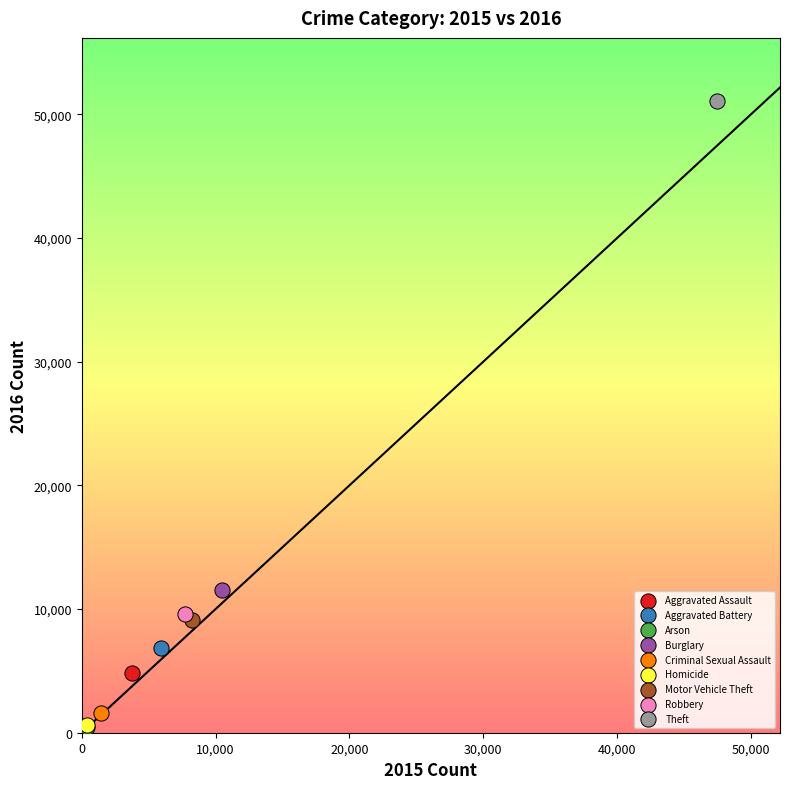

What are all the series names shown in the legend?

Aggravated Assault, Aggravated Battery, Arson, Burglary, Criminal Sexual Assault, Homicide, Motor Vehicle Theft, Robbery, Theft